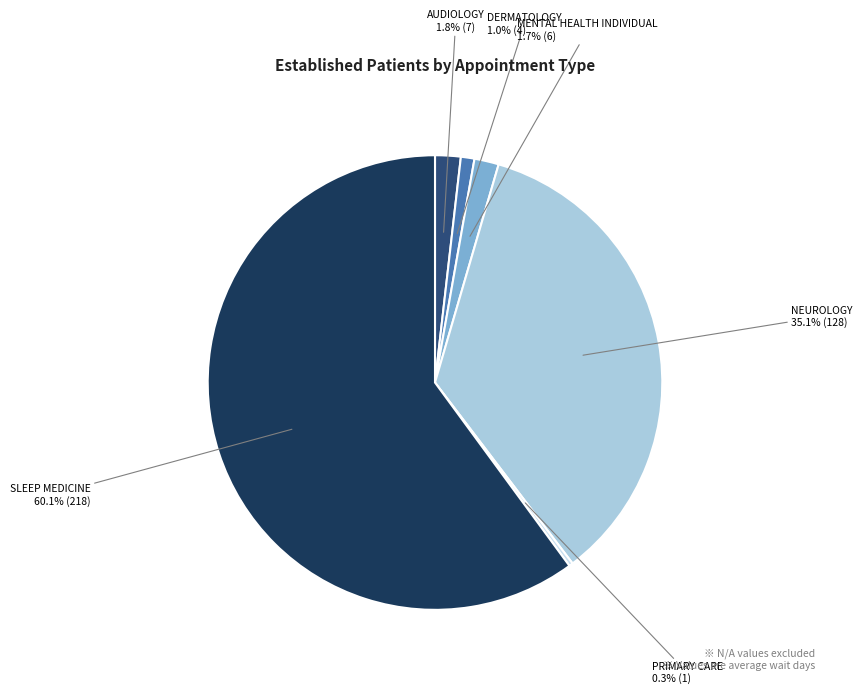

Between AUDIOLOGY and SLEEP MEDICINE, which is larger?

SLEEP MEDICINE